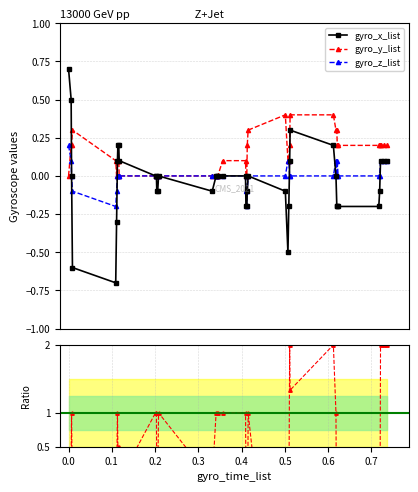

How many lines are shown in the chart?

3